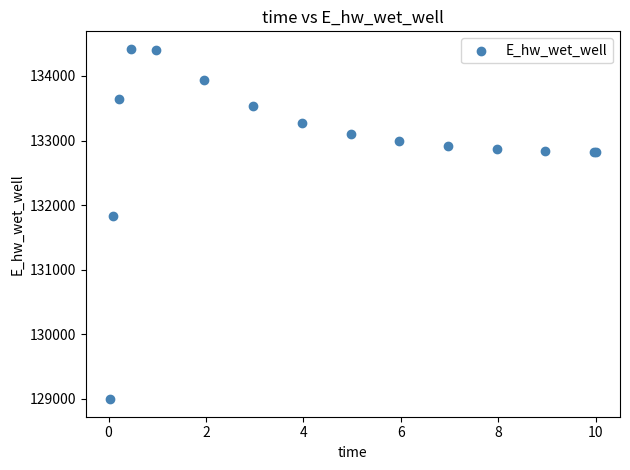

What Y value in the scatter plot is closest to 131706?

131823.8